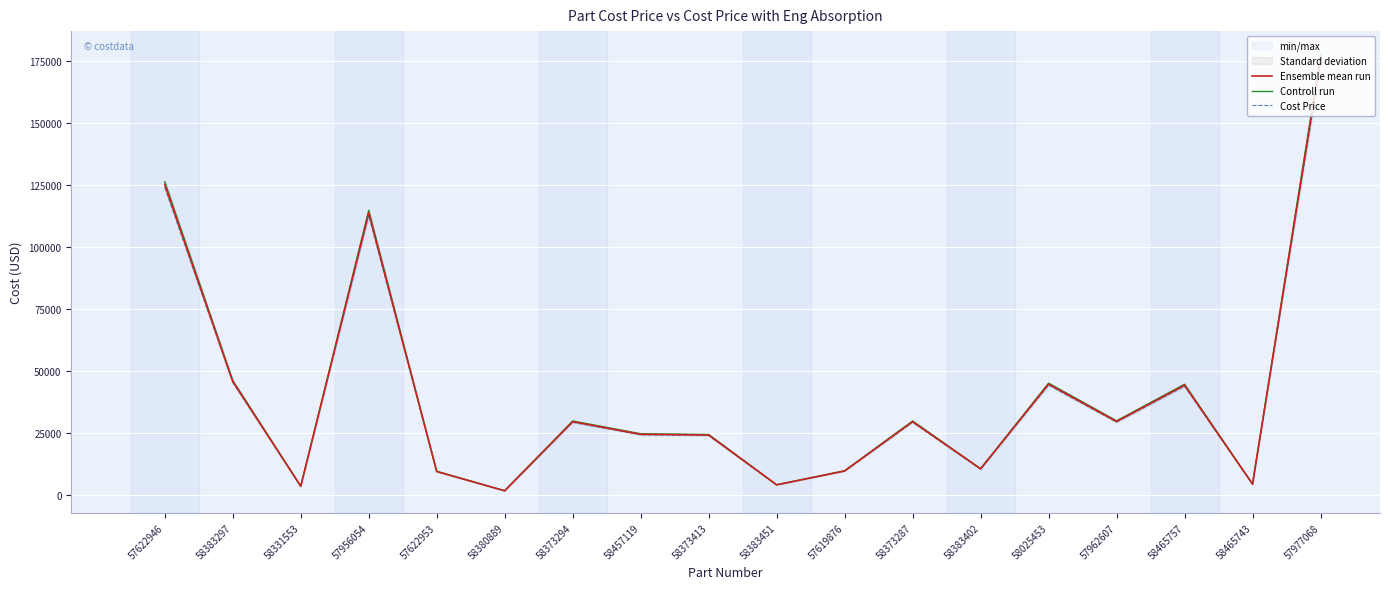

What is the total value across all series at 58373287?

88328.5